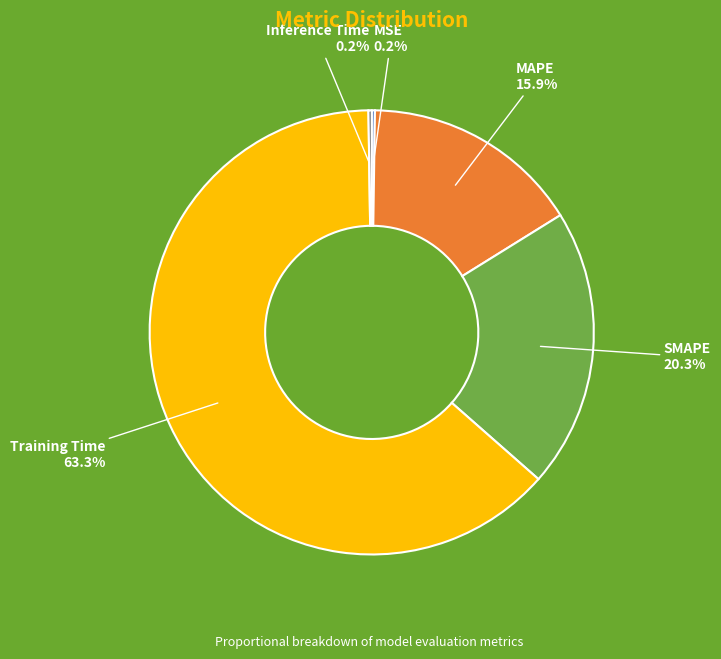

Is there a majority slice in this chart?

Yes